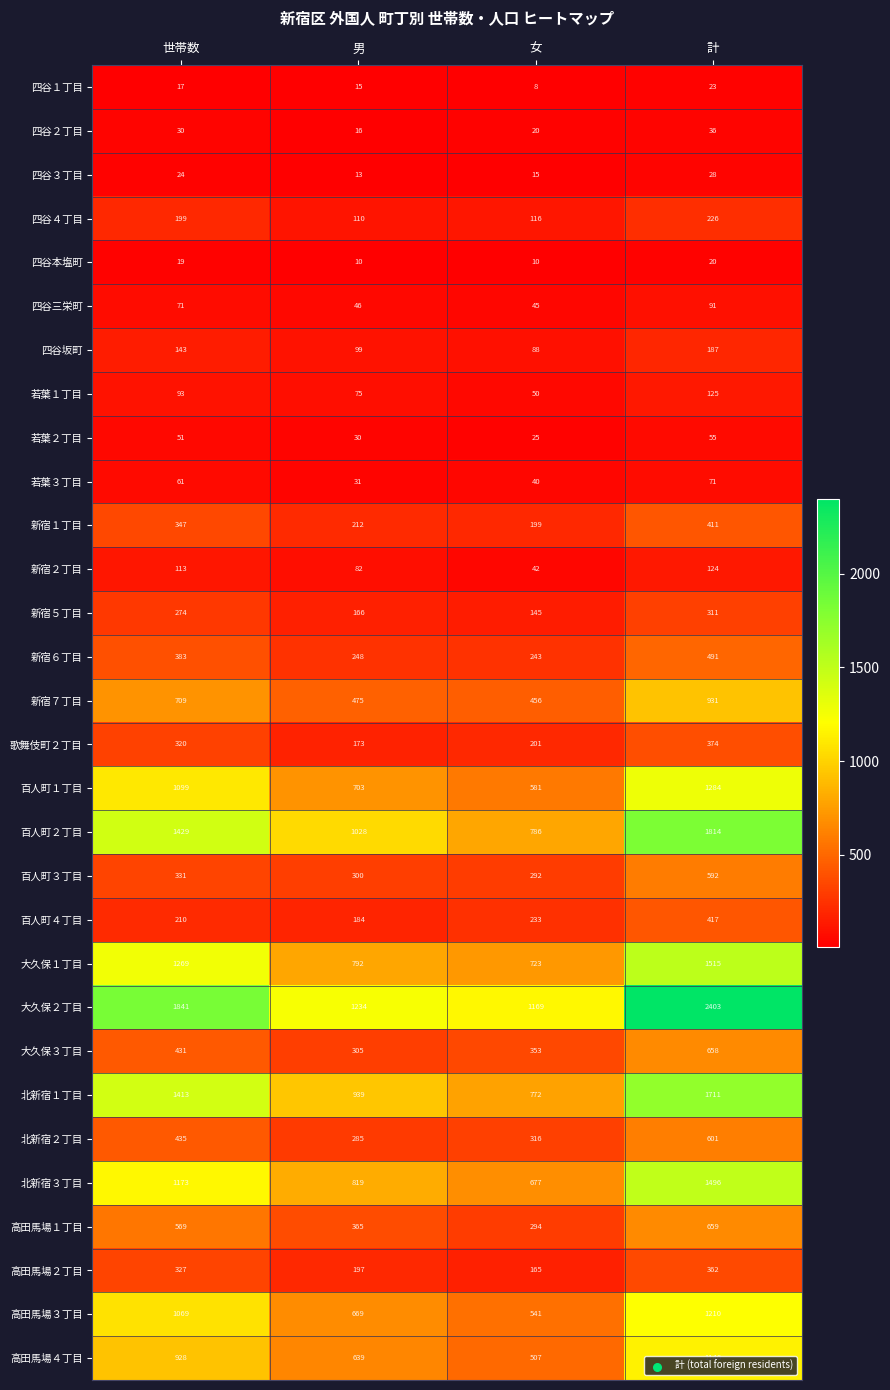

What is the difference between the 高田馬場３丁目 values at 計 and 女?

669